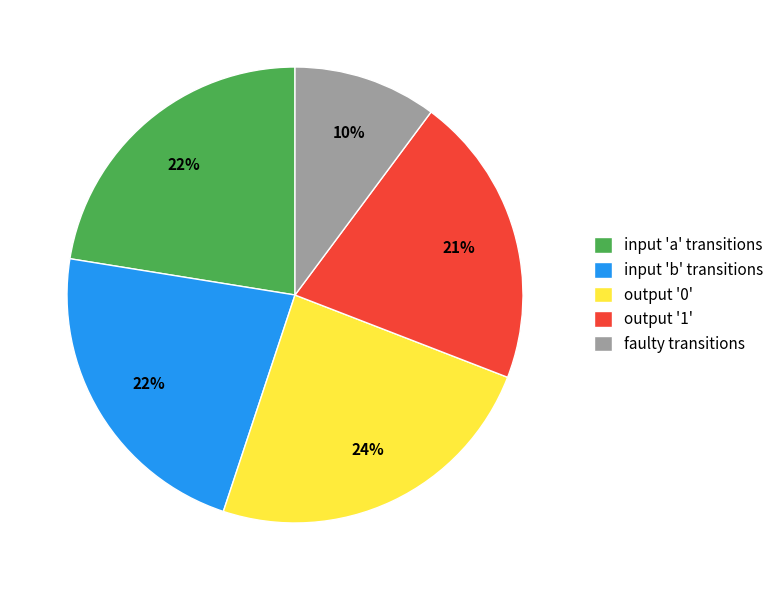

To the nearest percent, what percentage of the pie is faulty transitions?

10%